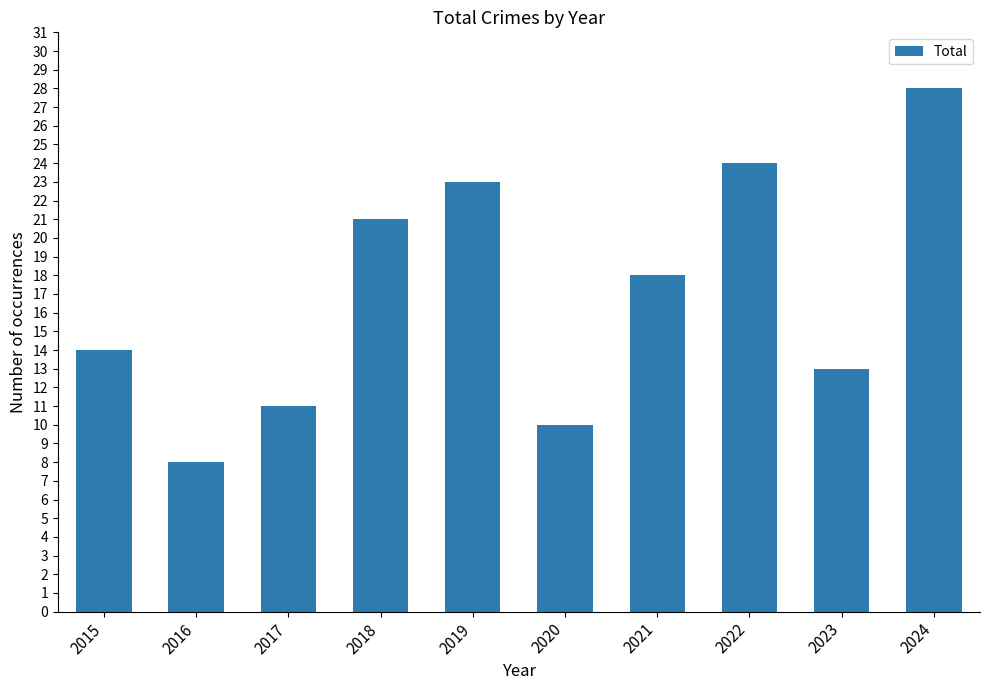

Where does the data first go above 18?

2018